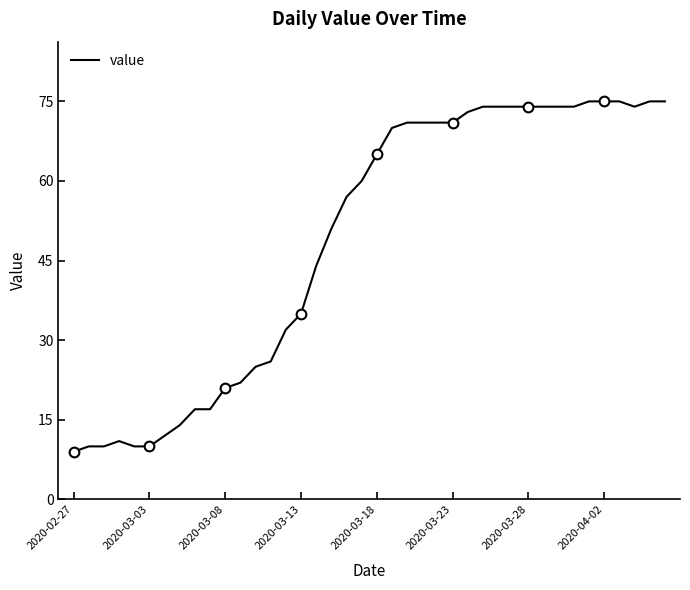

How many data points does each series have?

40